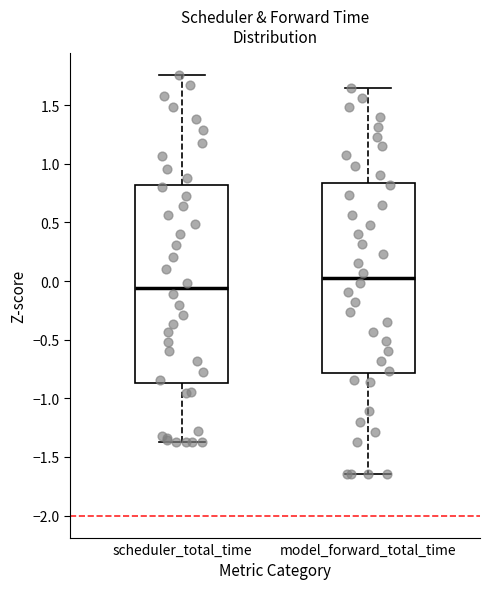

Where is the upper edge of the box for scheduler_total_time on the y-axis? The values are not printed on the chart, so give them approximately, as read against the axis.

0.80